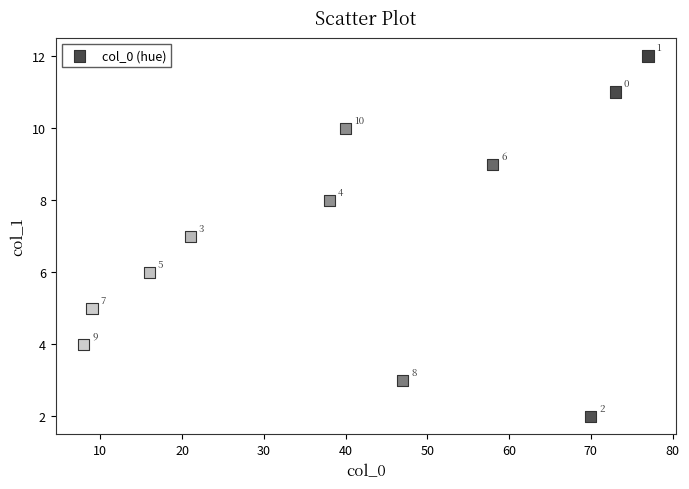

What is the range of X values (max minus min)?

69